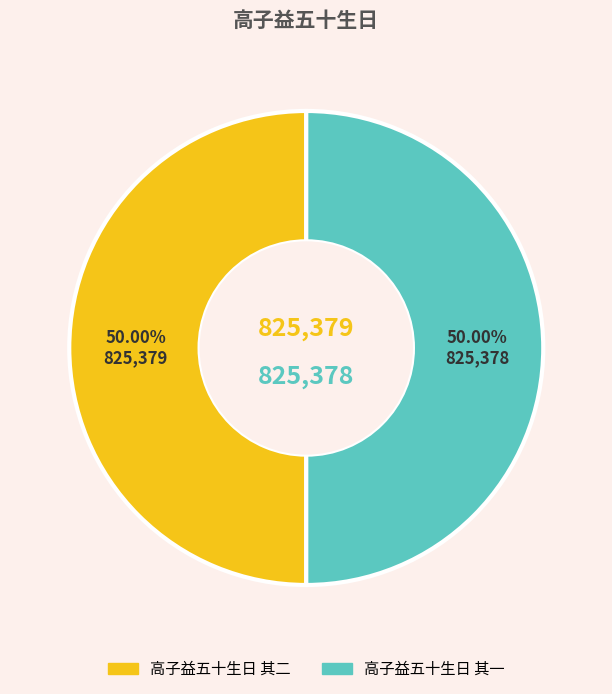

What is the ratio of the value at 高子益五十生日 其二 to the value at 高子益五十生日 其一?

1.0